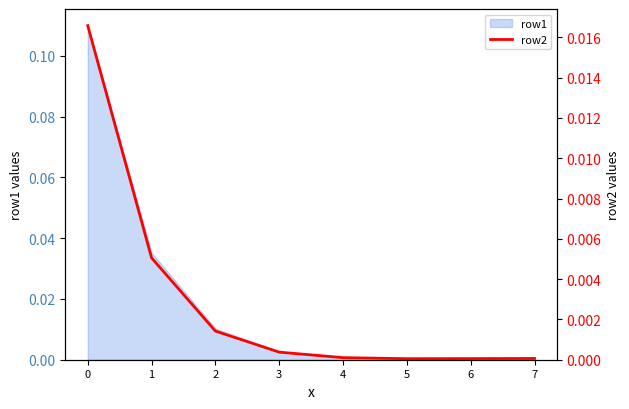

List the labels in order of value, smallest first.

5, 6, 7, 4, 3, 2, 1, 0